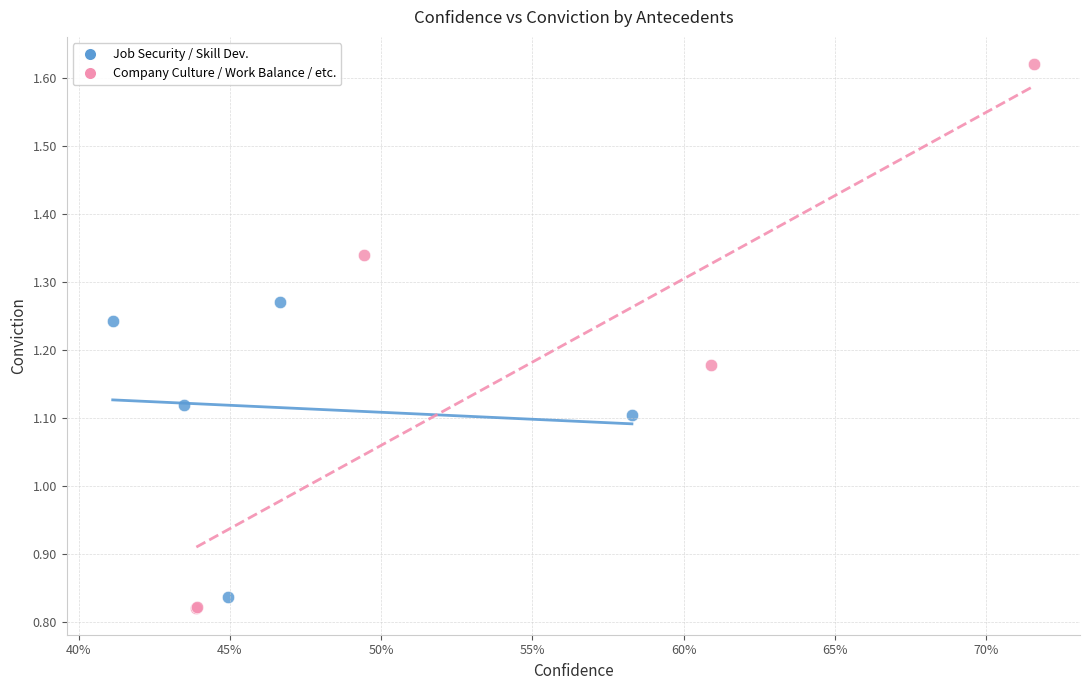

Which series reaches the maximum Y coordinate?

Company Culture / Work Balance / etc.